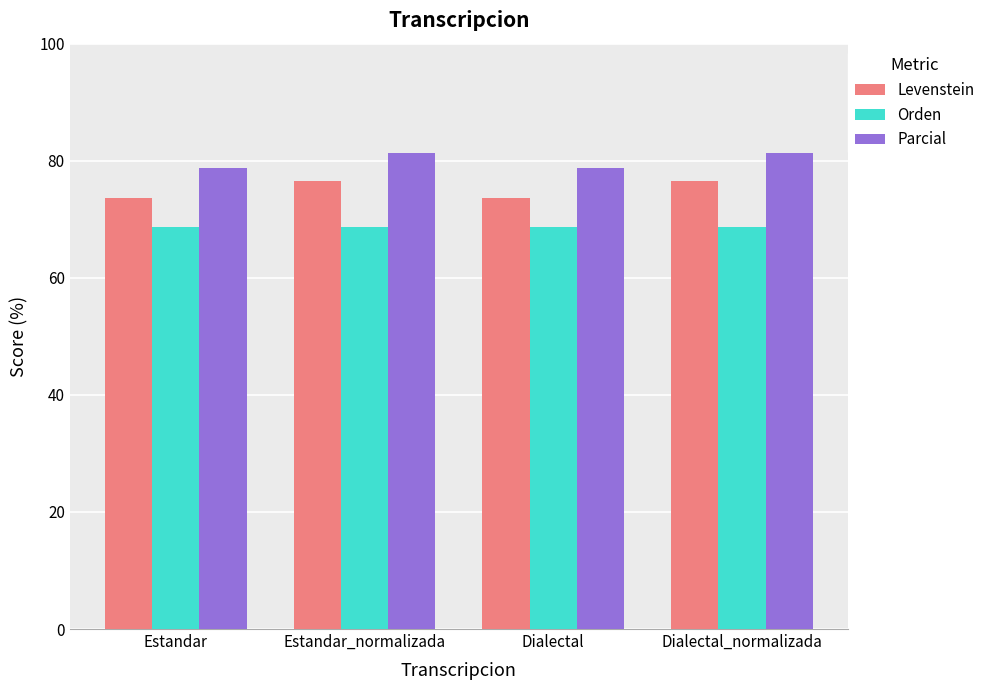

What value does the Levenstein series have at Estandar_normalizada?

76.5